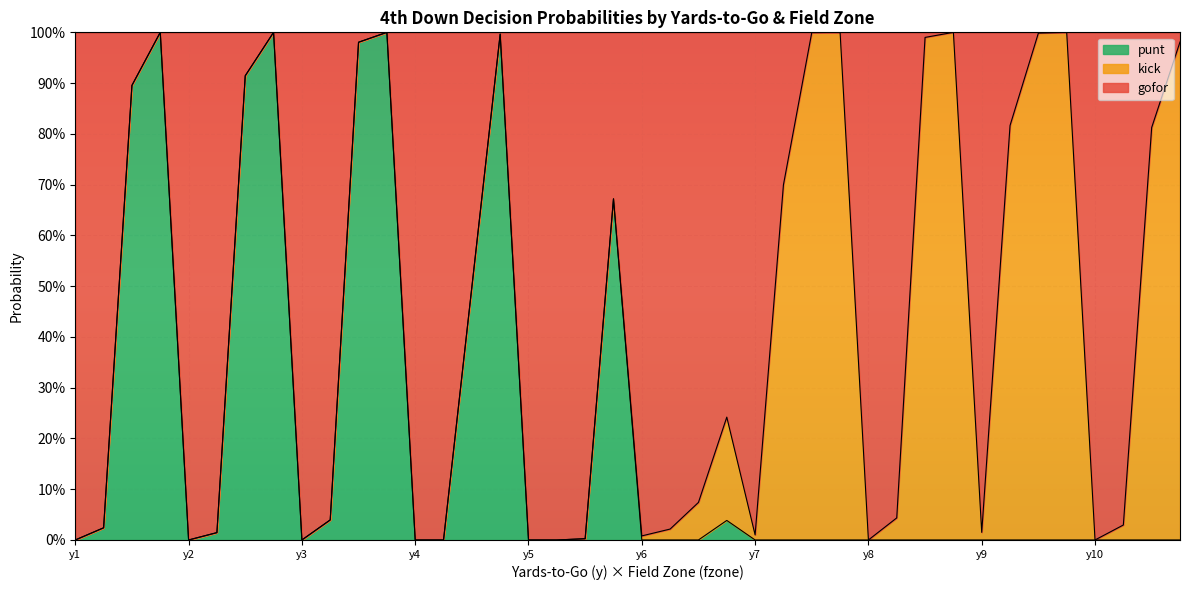

Where is gofor nearest to the value 0?

y1